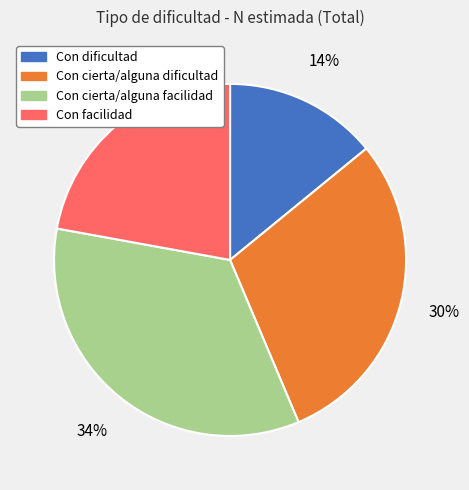

What is the ratio of the value at Con dificultad to the value at Con cierta/alguna facilidad?

0.4